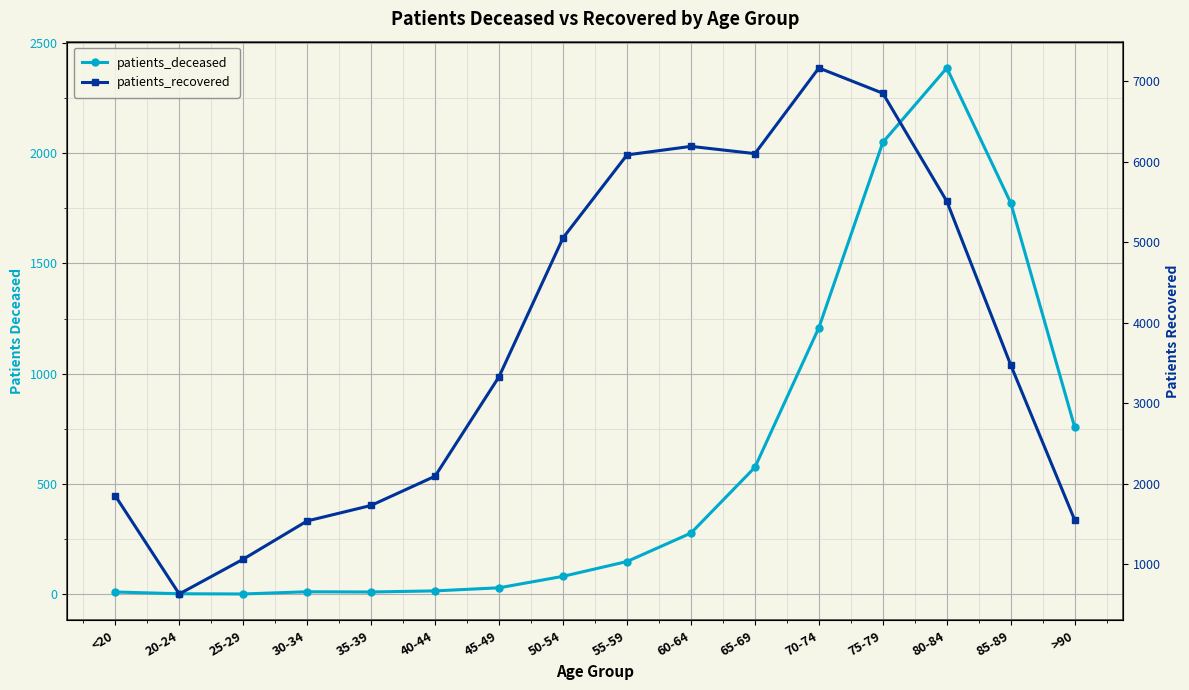

Between 50-54 and <20, which is larger?

50-54